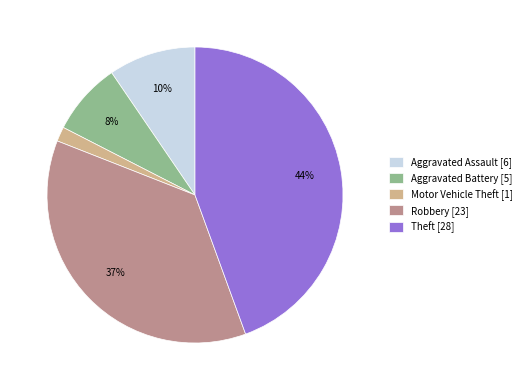

Is Theft the majority of the pie?

No